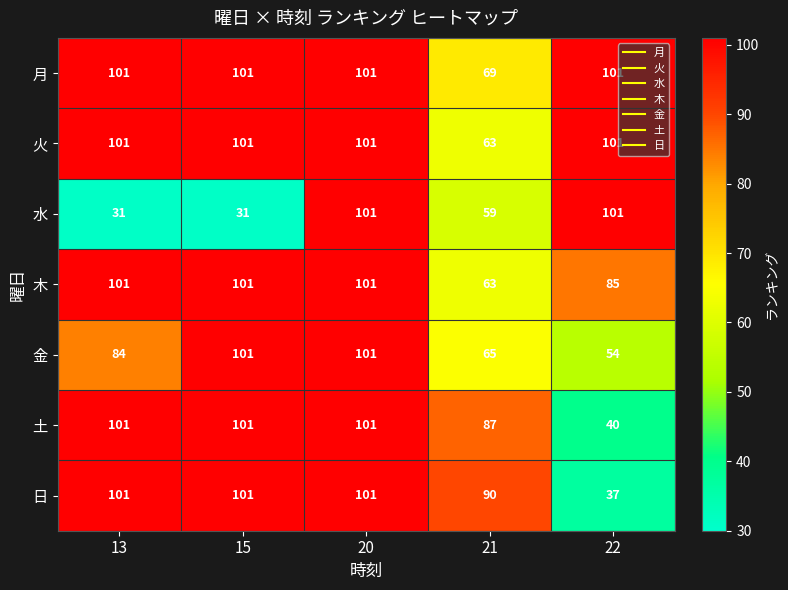

The value of 水 at 15 is 13. True or false?

False